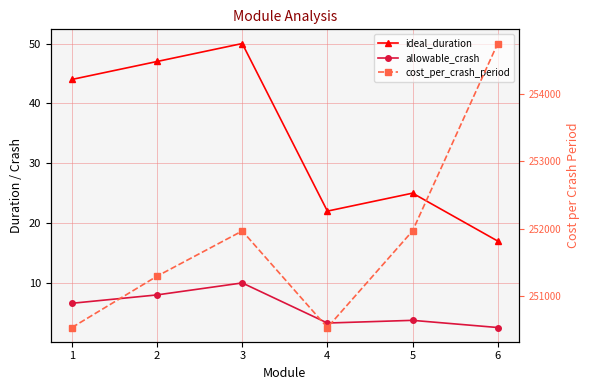

At 2, list the series in order from largest to smallest.

cost_per_crash_period, ideal_duration, allowable_crash